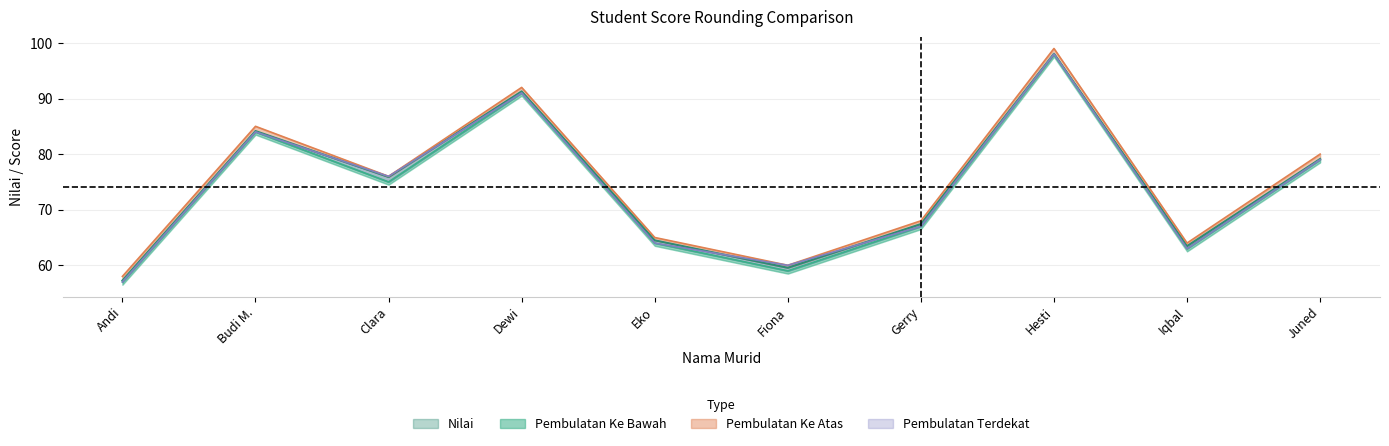

The Pembulatan Ke Atas series shows 60.0 at Fiona. True or false?

True